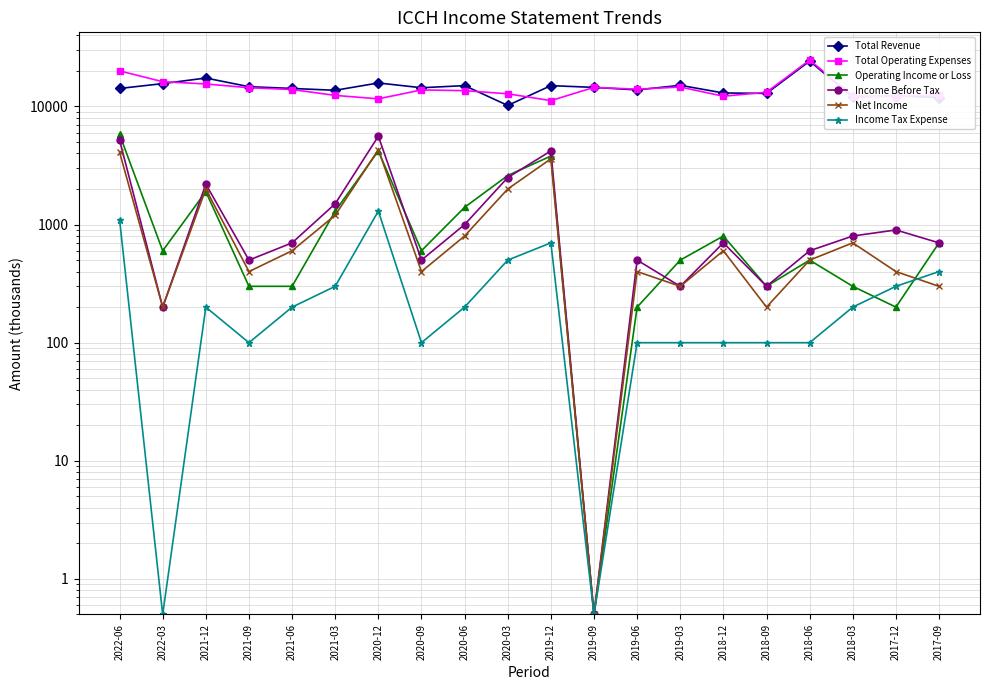

What is the label of the 17th point from the left?

2018-06